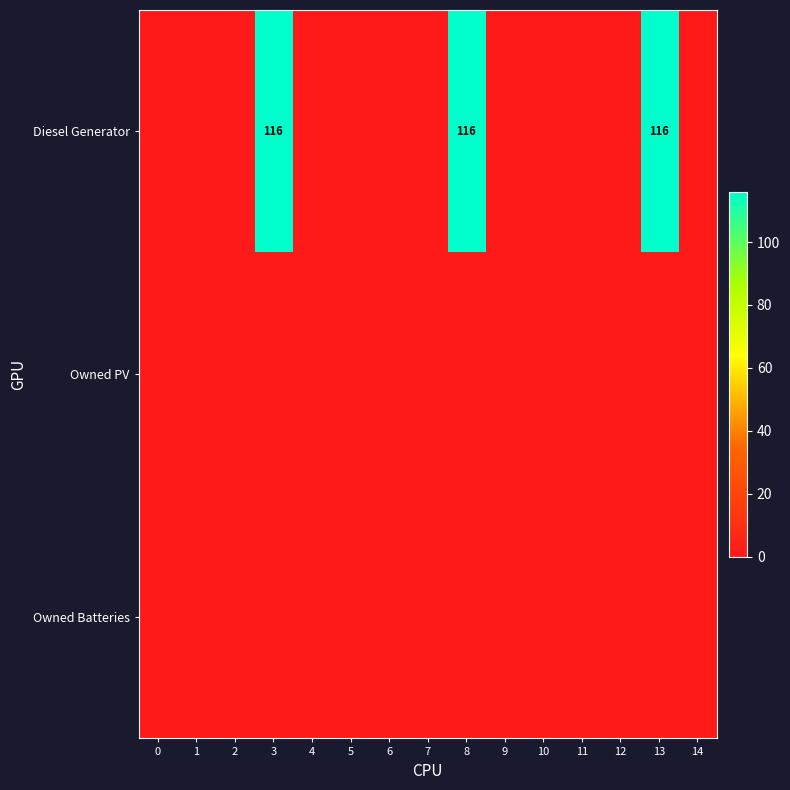

What is the sum of all Diesel Generator values?

348